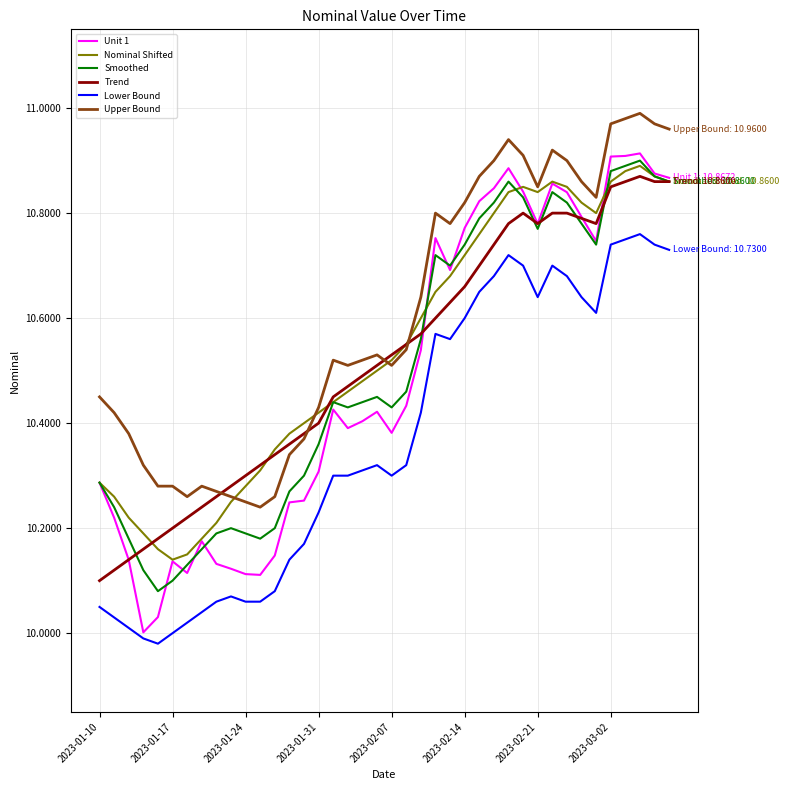

Which series has the largest total across all categories?

Upper Bound